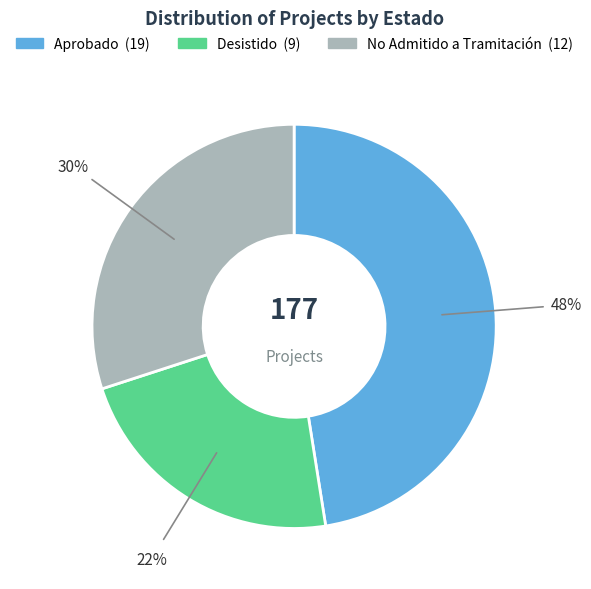

Is there any slice that represents more than half of the pie?

No